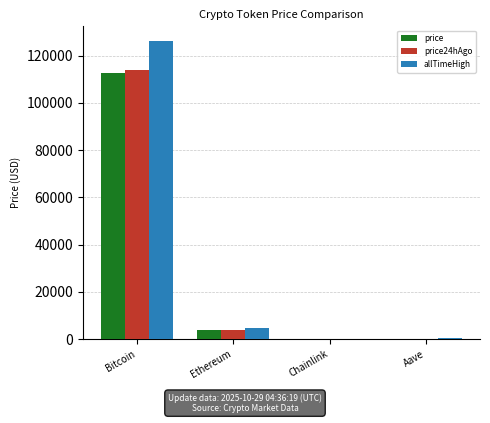

What is the sum of the allTimeHigh values at Aave and Bitcoin?

126741.7